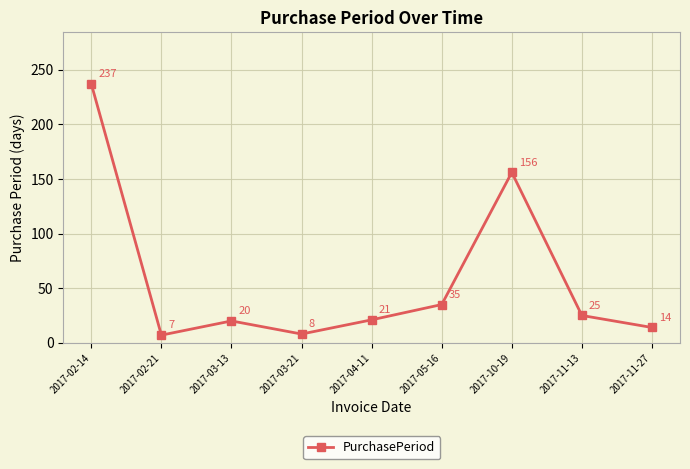

How many categories are shown in the chart?

9